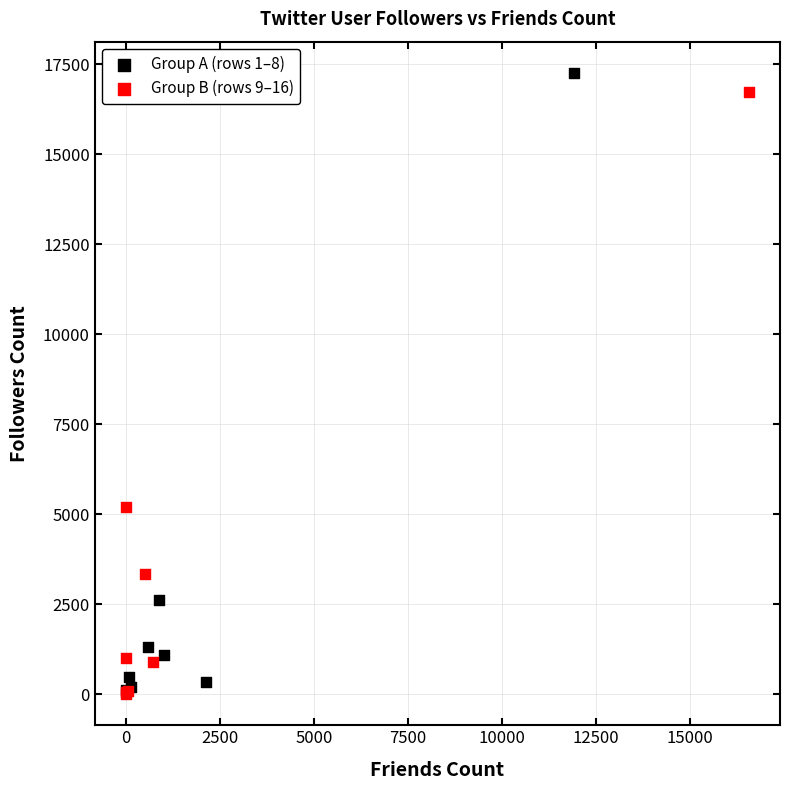

Which series has the largest Y range (max minus min)?

Group A (rows 1–8)